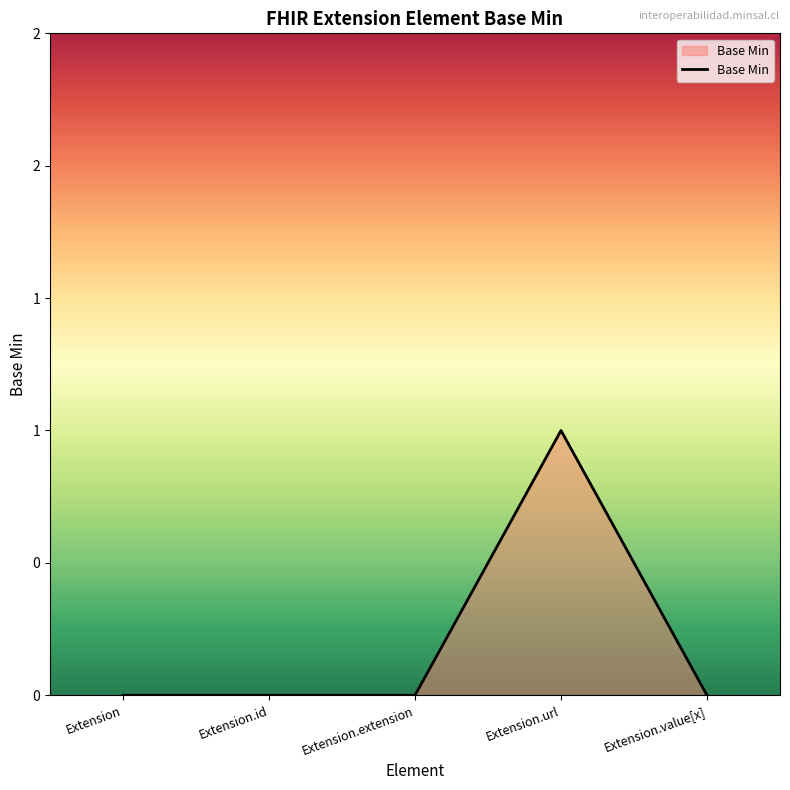

Does the chart have visible grid lines?

No